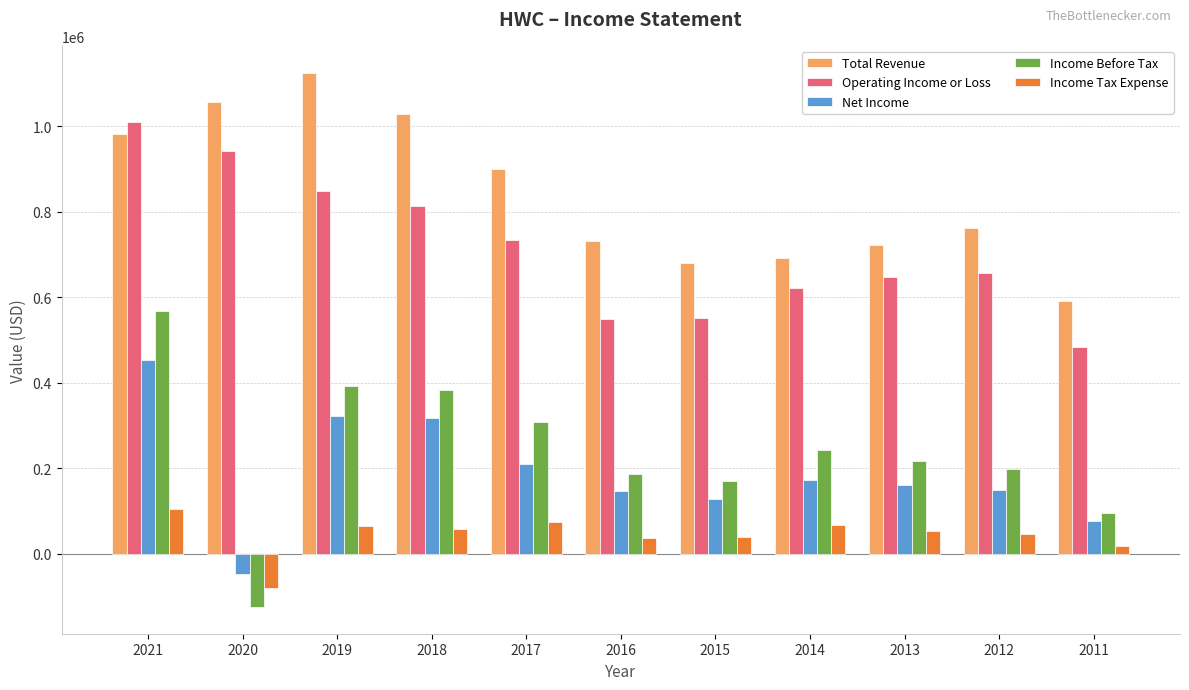

Is the value of Total Revenue at 2012 greater than the value of Income Tax Expense at 2020?

Yes